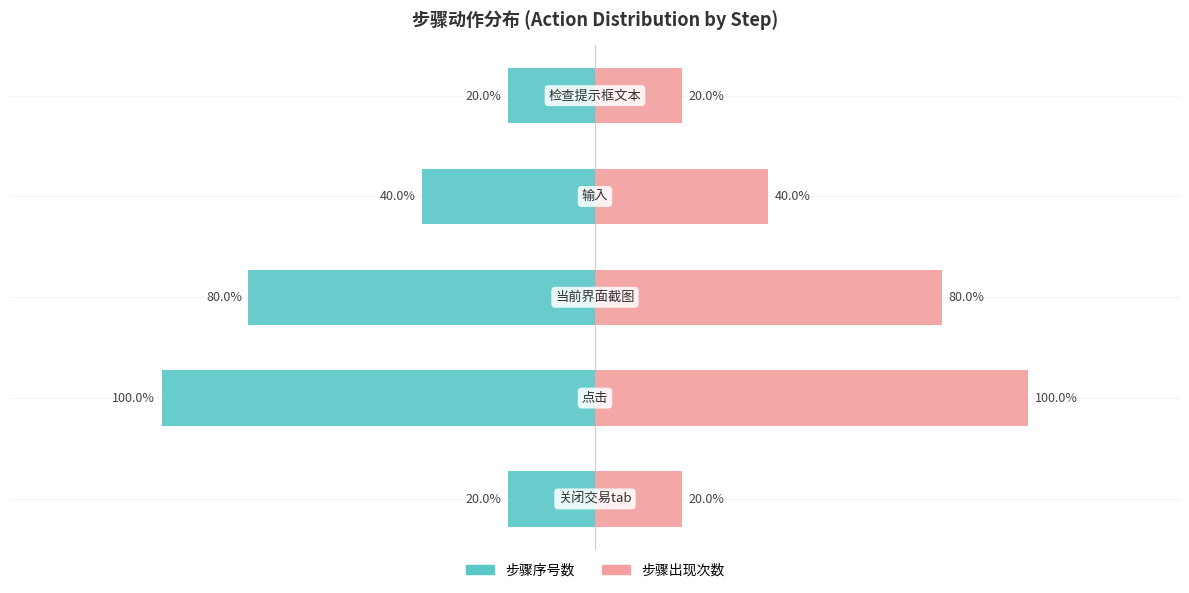

Reading left to right, transcribe all the data shown in this chart.

步骤序号数: -20	-100	-80	-40	-20
步骤出现次数: 20	100	80	40	20